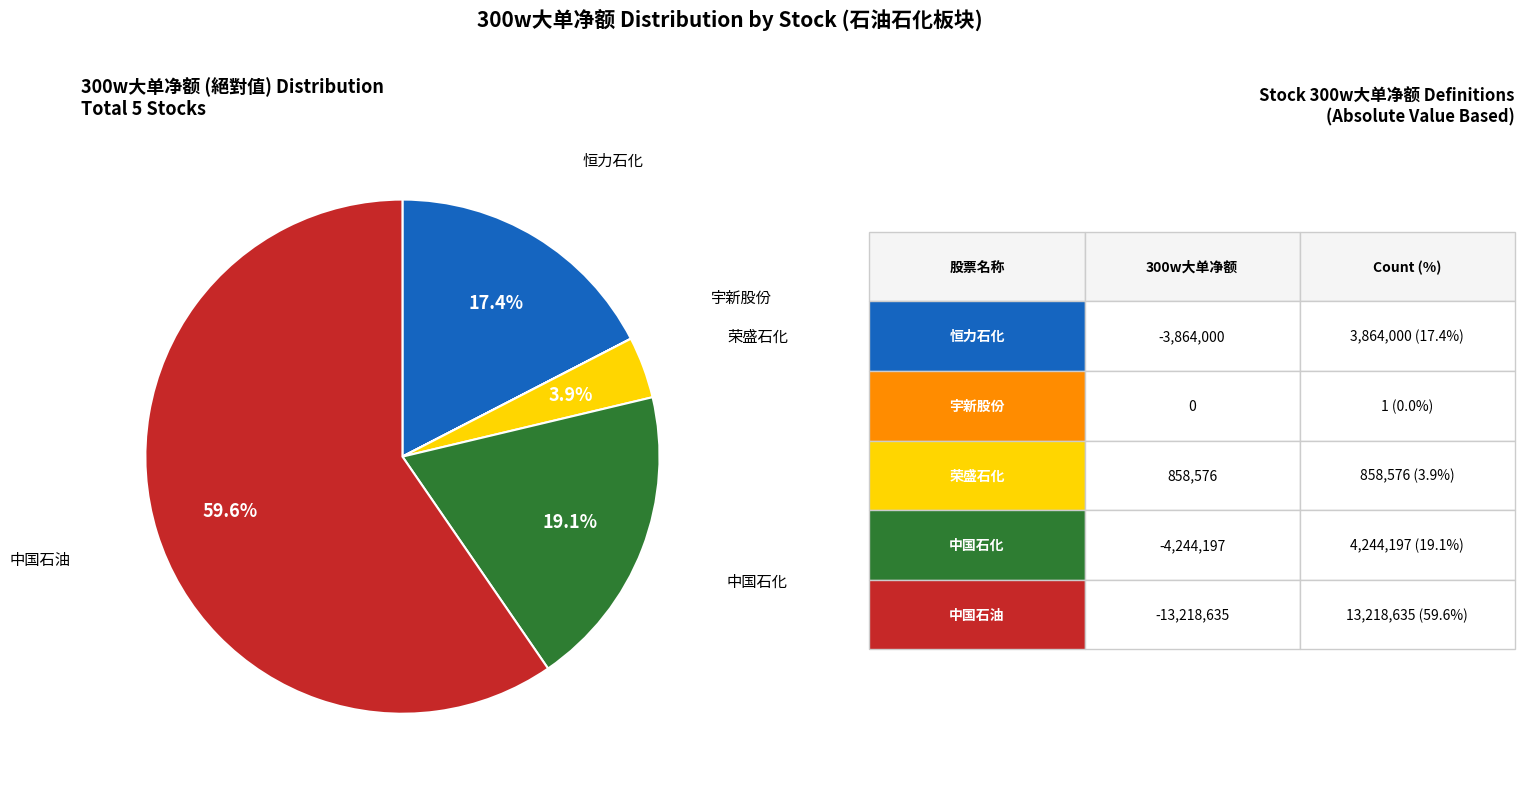

Is there a majority slice in this chart?

Yes